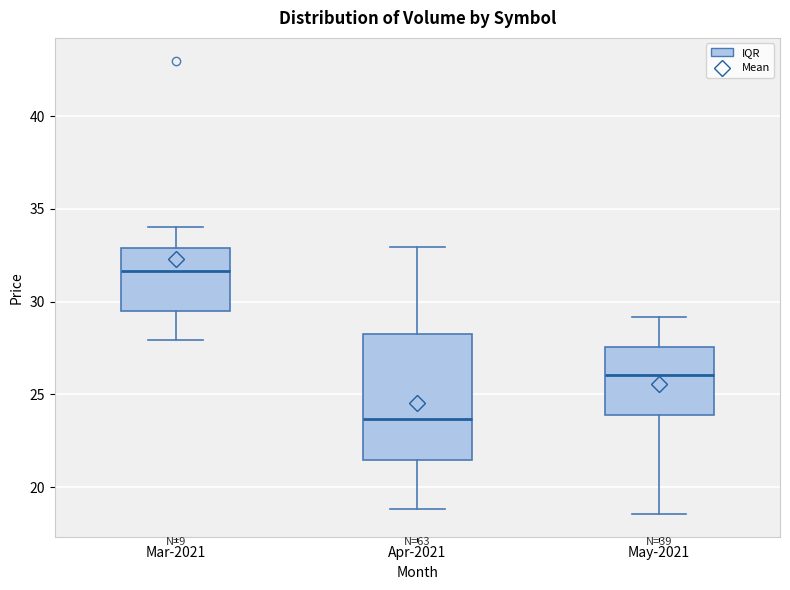

Which box's median line is the lowest?

Apr-2021